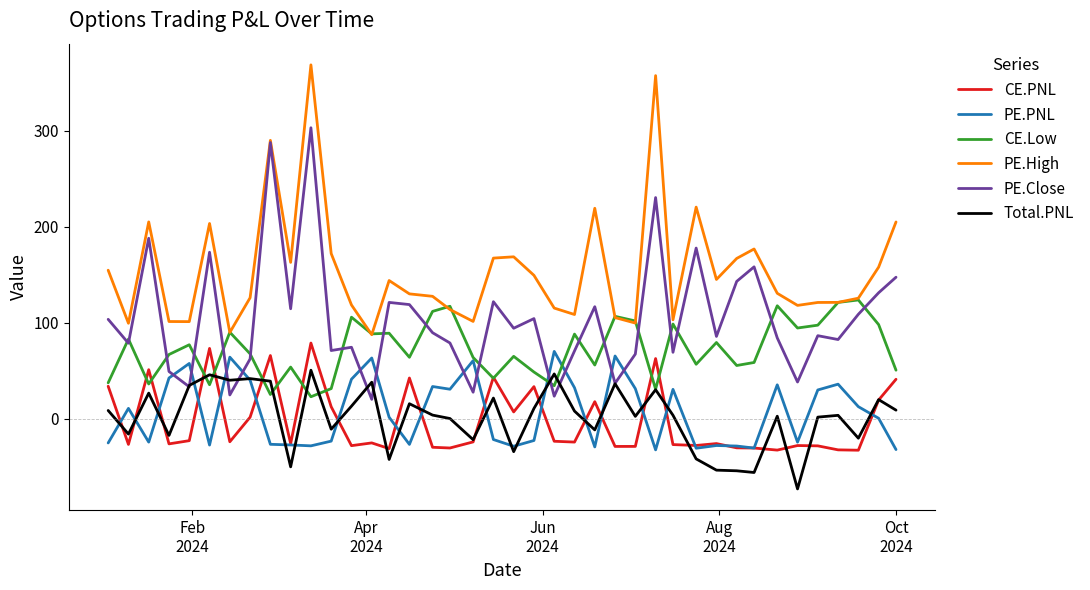

How many values in the CE.Low series are below 67?

20